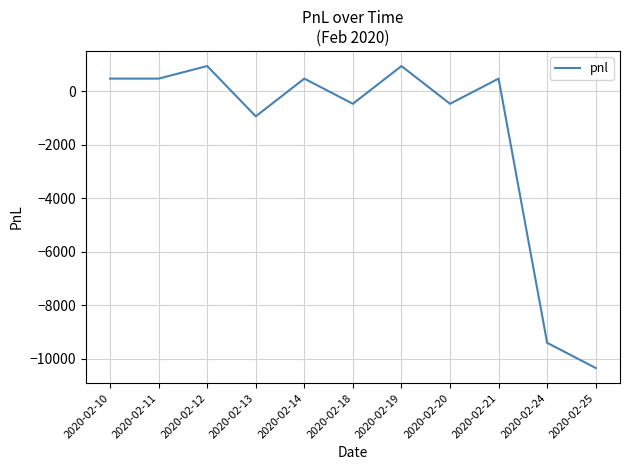

Between 2020-02-12 and 2020-02-11, which is larger?

2020-02-12